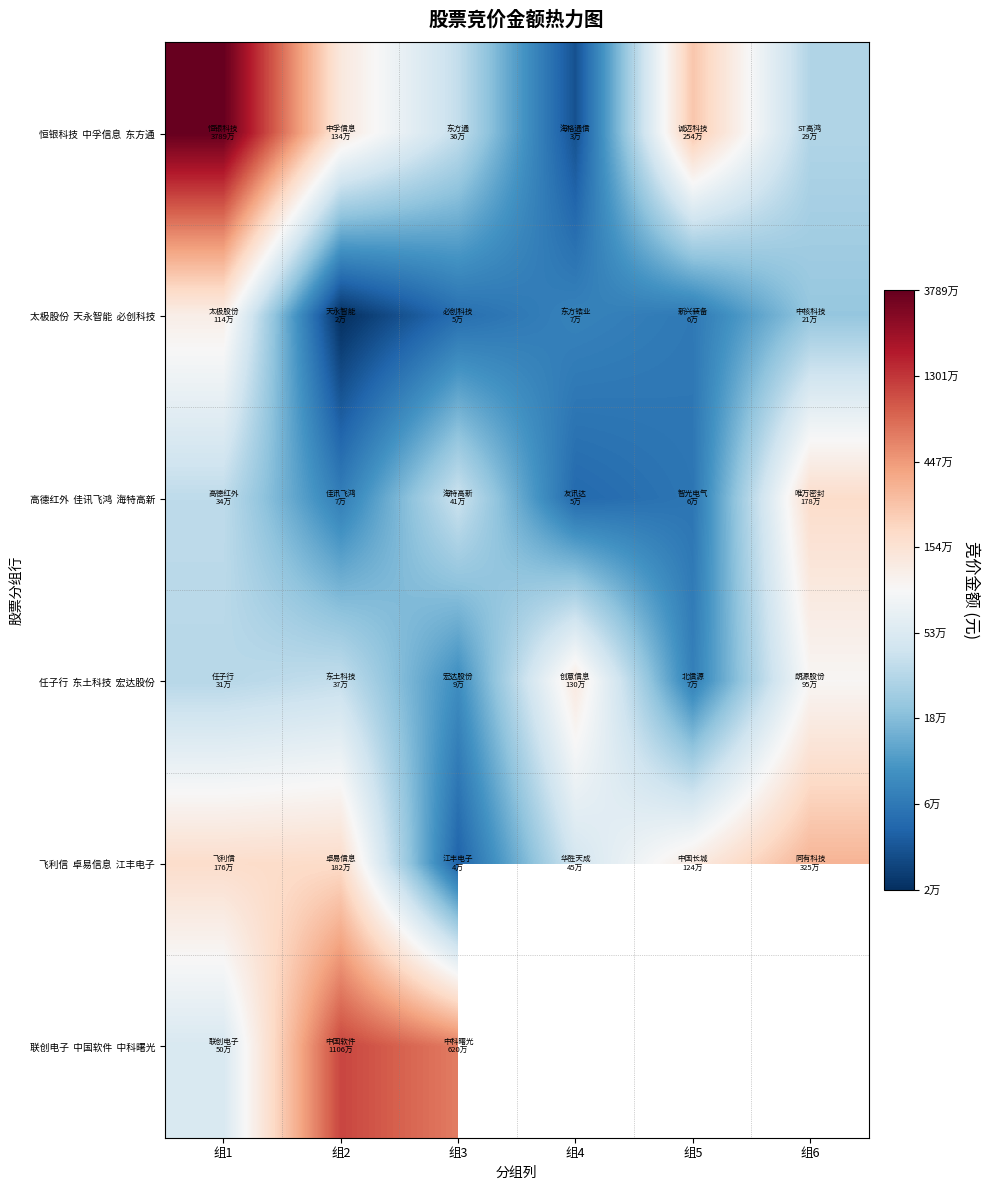

Which series has the largest range (max minus min)?

恒银科技 中孚信息 东方通